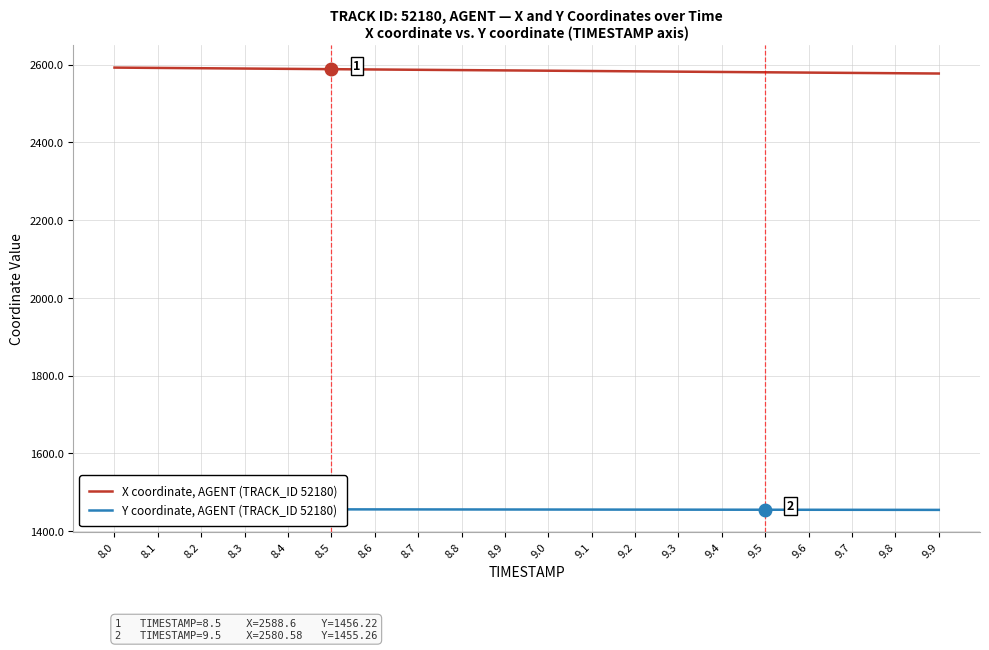

What are all the series names shown in the legend?

X coordinate, AGENT (TRACK_ID 52180), Y coordinate, AGENT (TRACK_ID 52180)